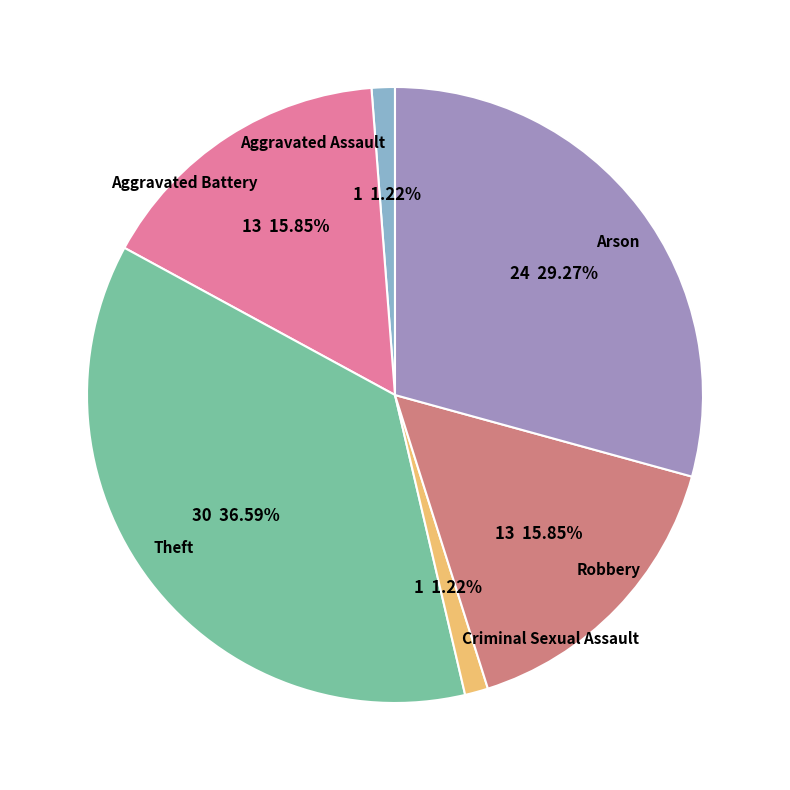

To the nearest percent, what is the average slice percentage?

17%